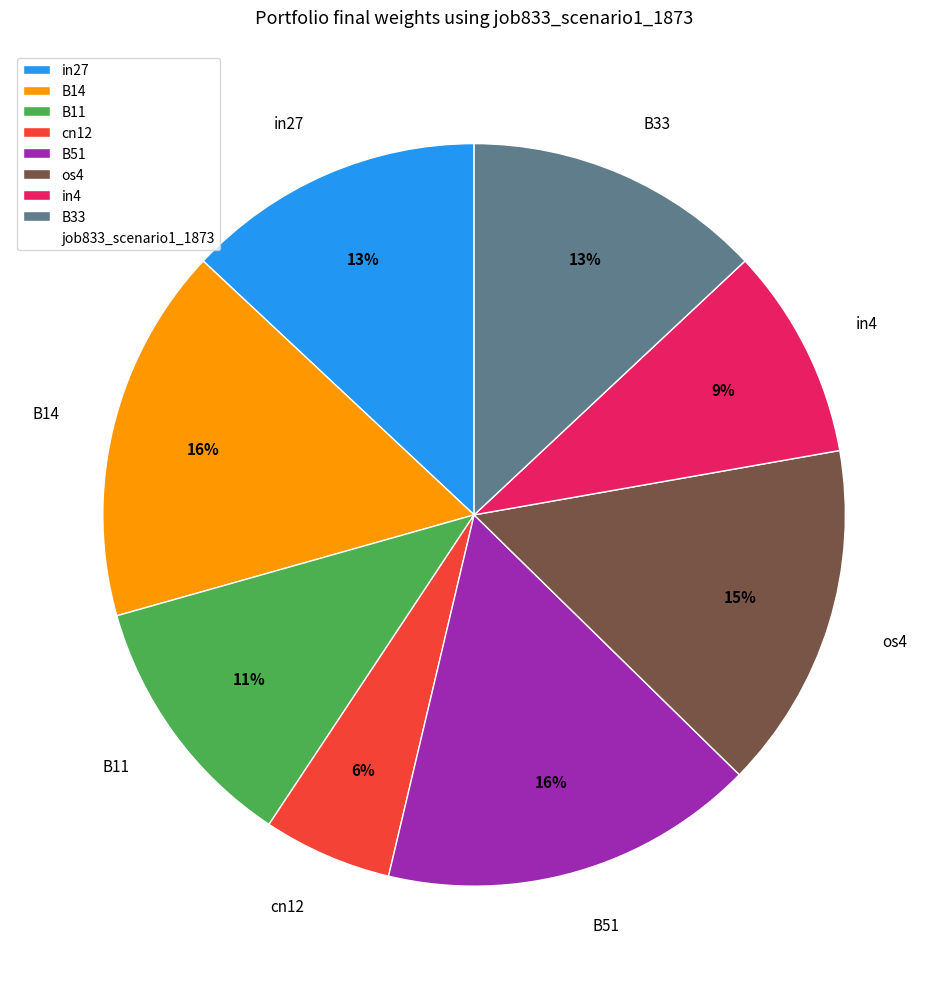

True or false: B33 accounts for 6% of the total.

False